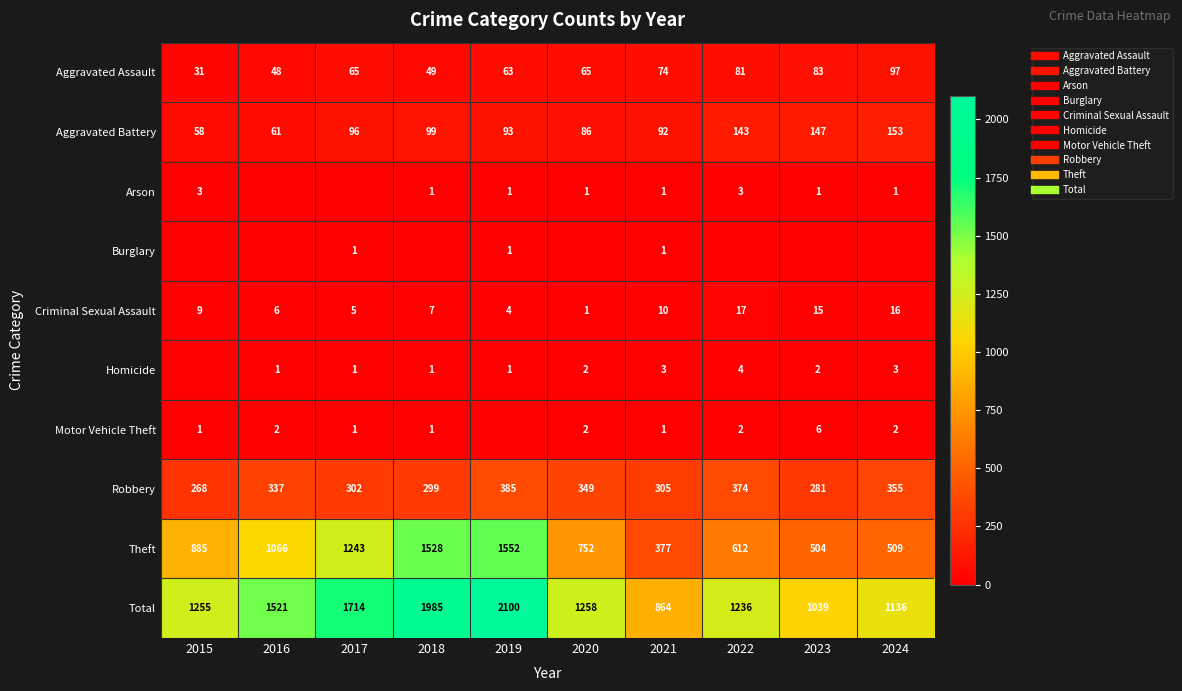

At how many categories does at least one series exceed 856?

10